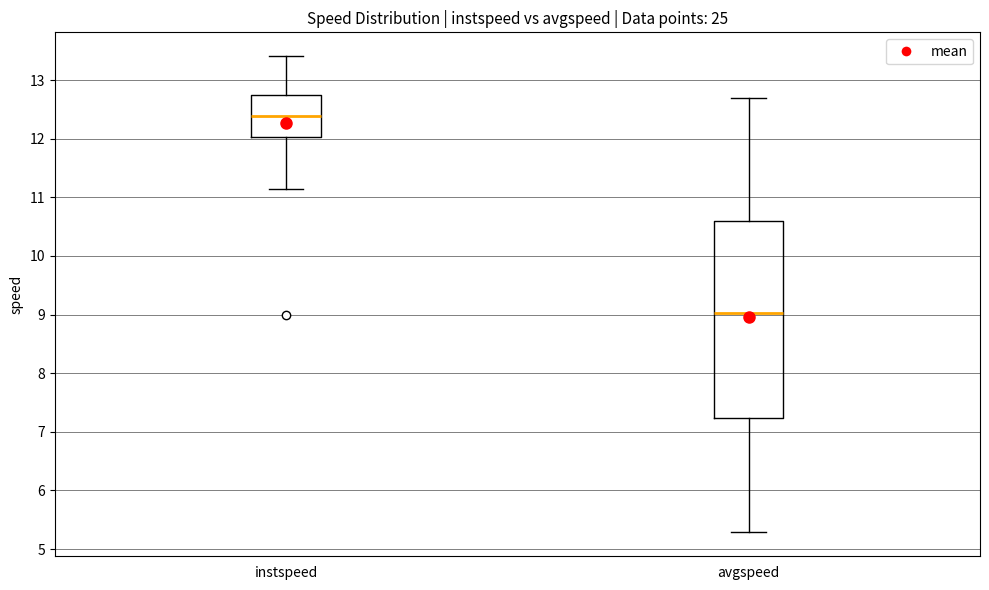

Where does the lower whisker of the box for instspeed end on the y-axis? The values are not printed on the chart, so give them approximately, as read against the axis.

11.1